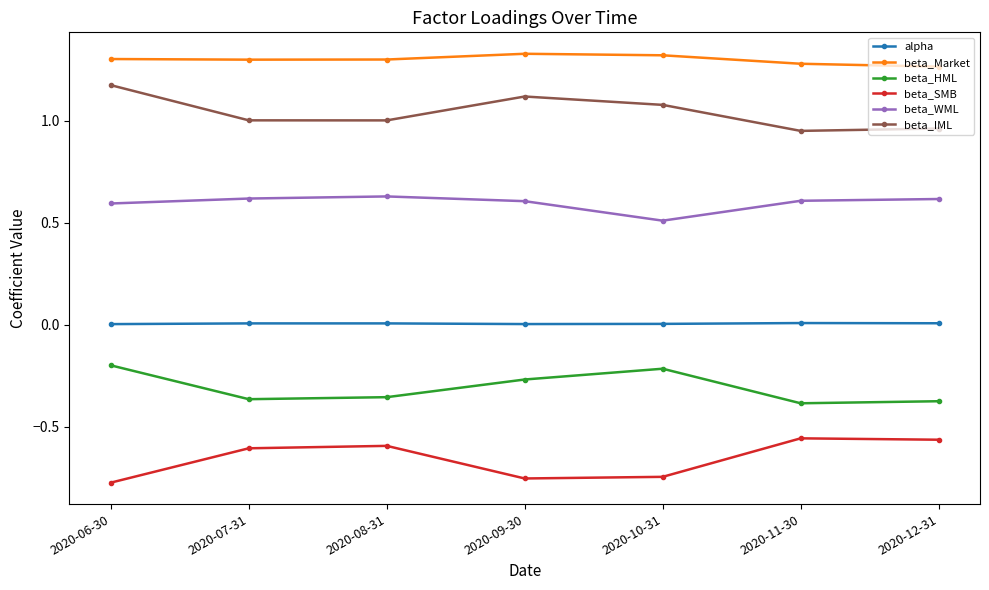

True or false: beta_IML has more than 1 interior local peaks.

False